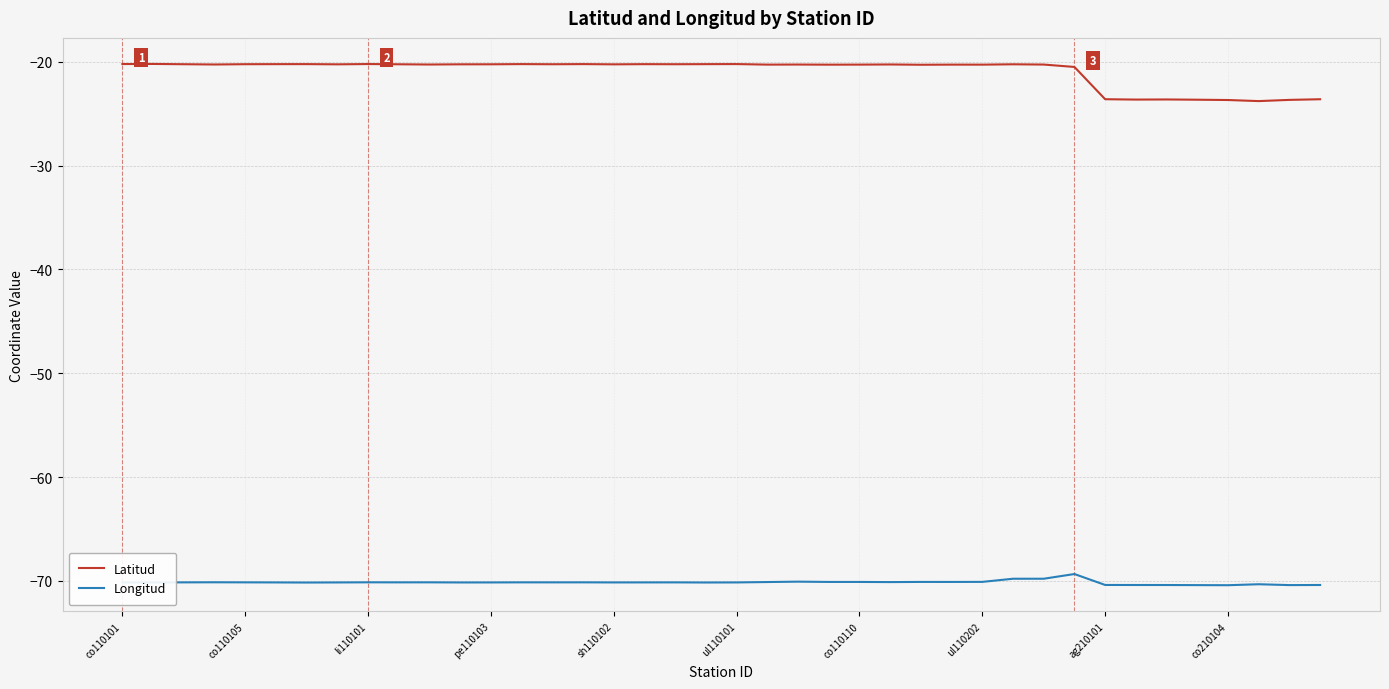

What is the average value of the Latitud series?

-20.9